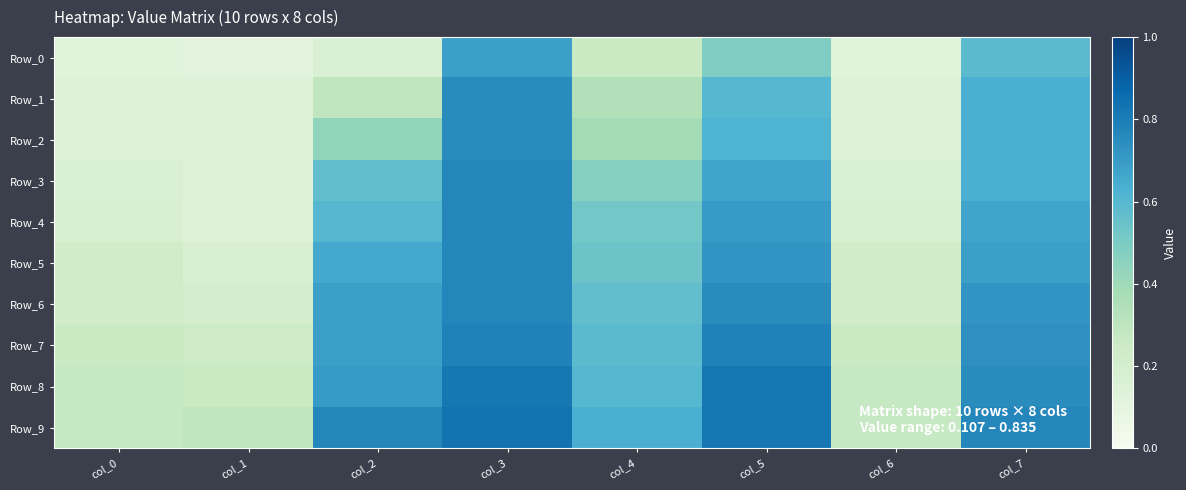

Reading left to right, what are all the values shown in this chart?

Row_0: col_0=0.1	col_1=0.1	col_2=0.2	col_3=0.7	col_4=0.3	col_5=0.5	col_6=0.1	col_7=0.6
Row_1: col_0=0.1	col_1=0.1	col_2=0.3	col_3=0.8	col_4=0.3	col_5=0.6	col_6=0.1	col_7=0.6
Row_2: col_0=0.1	col_1=0.1	col_2=0.4	col_3=0.8	col_4=0.4	col_5=0.6	col_6=0.1	col_7=0.6
Row_3: col_0=0.2	col_1=0.1	col_2=0.6	col_3=0.8	col_4=0.5	col_5=0.7	col_6=0.2	col_7=0.6
Row_4: col_0=0.2	col_1=0.1	col_2=0.6	col_3=0.8	col_4=0.5	col_5=0.7	col_6=0.2	col_7=0.7
Row_5: col_0=0.2	col_1=0.2	col_2=0.7	col_3=0.8	col_4=0.5	col_5=0.7	col_6=0.2	col_7=0.7
Row_6: col_0=0.2	col_1=0.2	col_2=0.7	col_3=0.8	col_4=0.6	col_5=0.8	col_6=0.2	col_7=0.7
Row_7: col_0=0.3	col_1=0.2	col_2=0.7	col_3=0.8	col_4=0.6	col_5=0.8	col_6=0.3	col_7=0.7
Row_8: col_0=0.3	col_1=0.3	col_2=0.7	col_3=0.8	col_4=0.6	col_5=0.8	col_6=0.3	col_7=0.8
Row_9: col_0=0.3	col_1=0.3	col_2=0.8	col_3=0.8	col_4=0.6	col_5=0.8	col_6=0.3	col_7=0.8